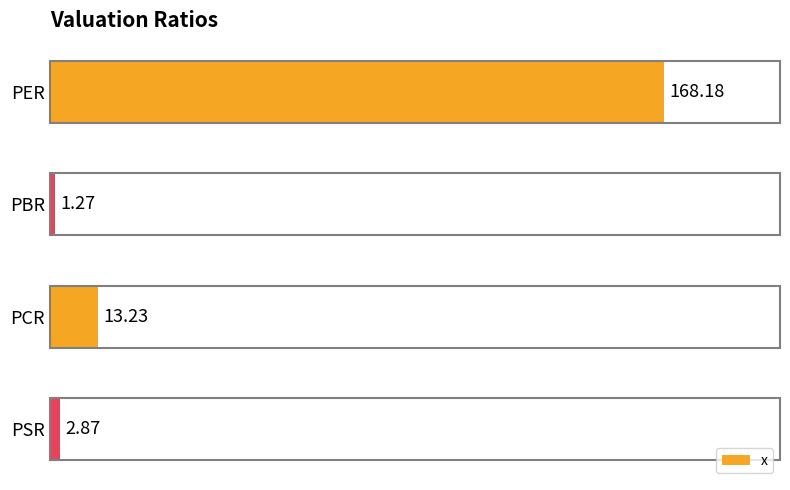

What is the greatest value displayed?

168.2